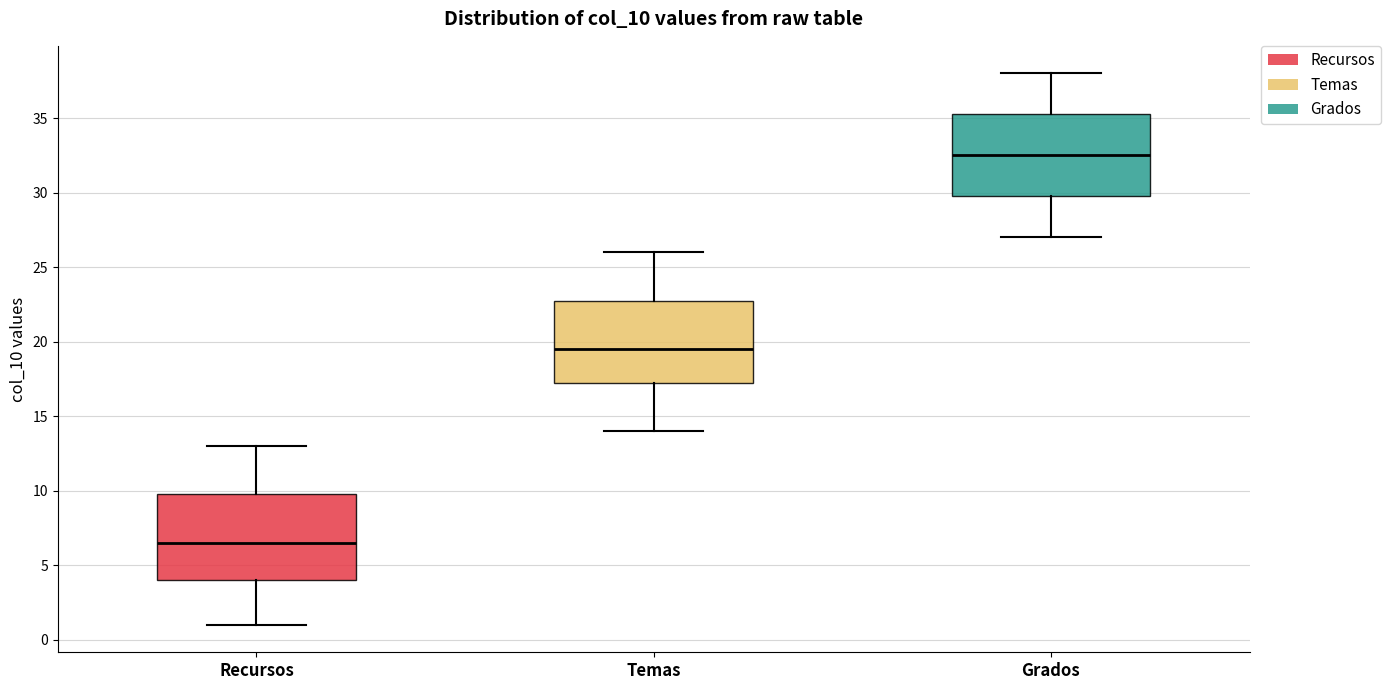

Where does the lower whisker of the box for Recursos end on the y-axis? The values are not printed on the chart, so give them approximately, as read against the axis.

1.0